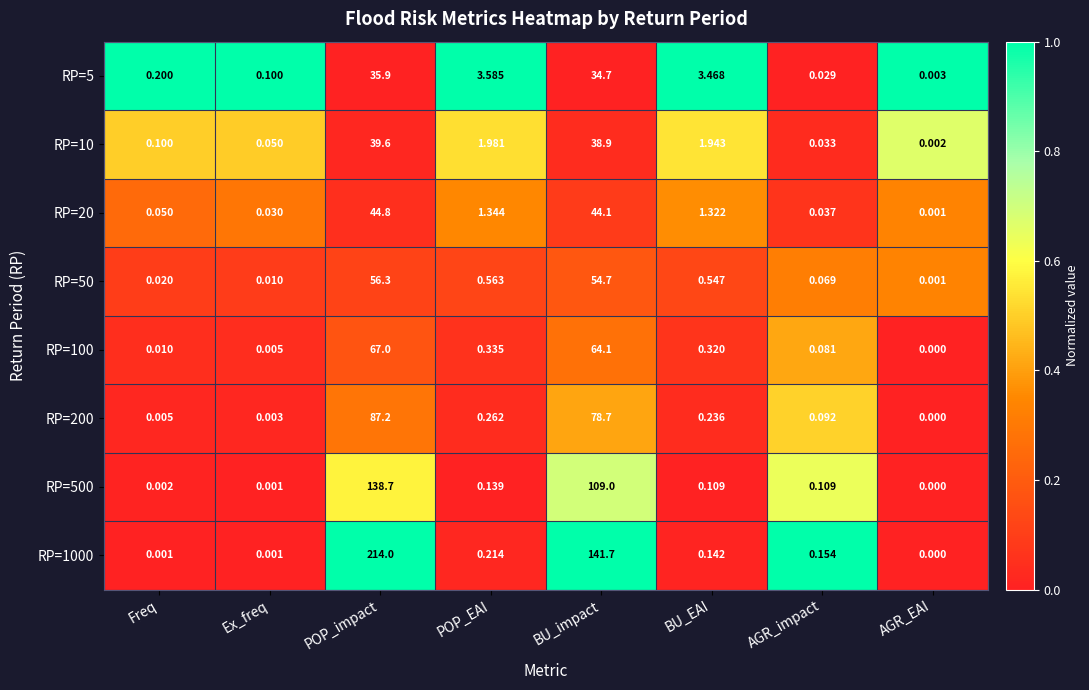

Which label corresponds to the largest value in the chart?

POP_impact